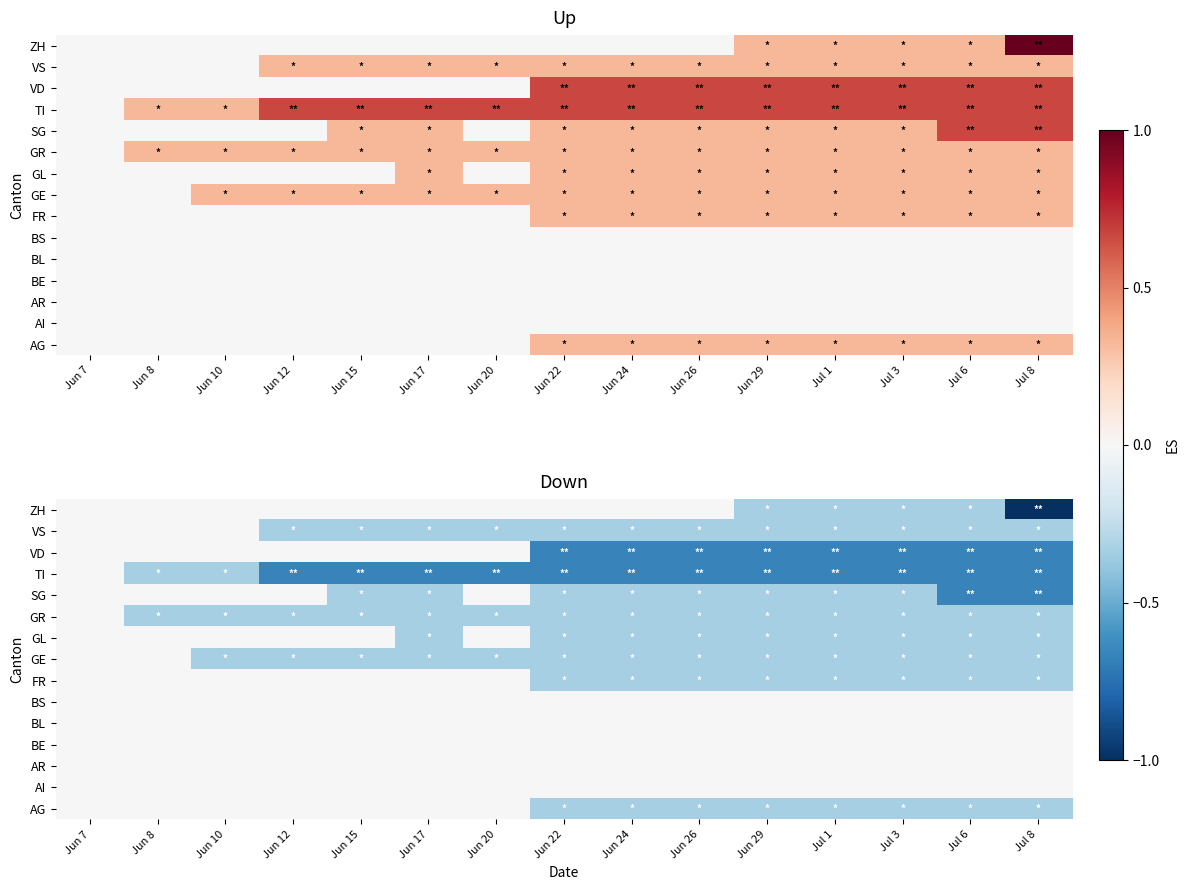

At which label does GR reach its peak?

Jun 7